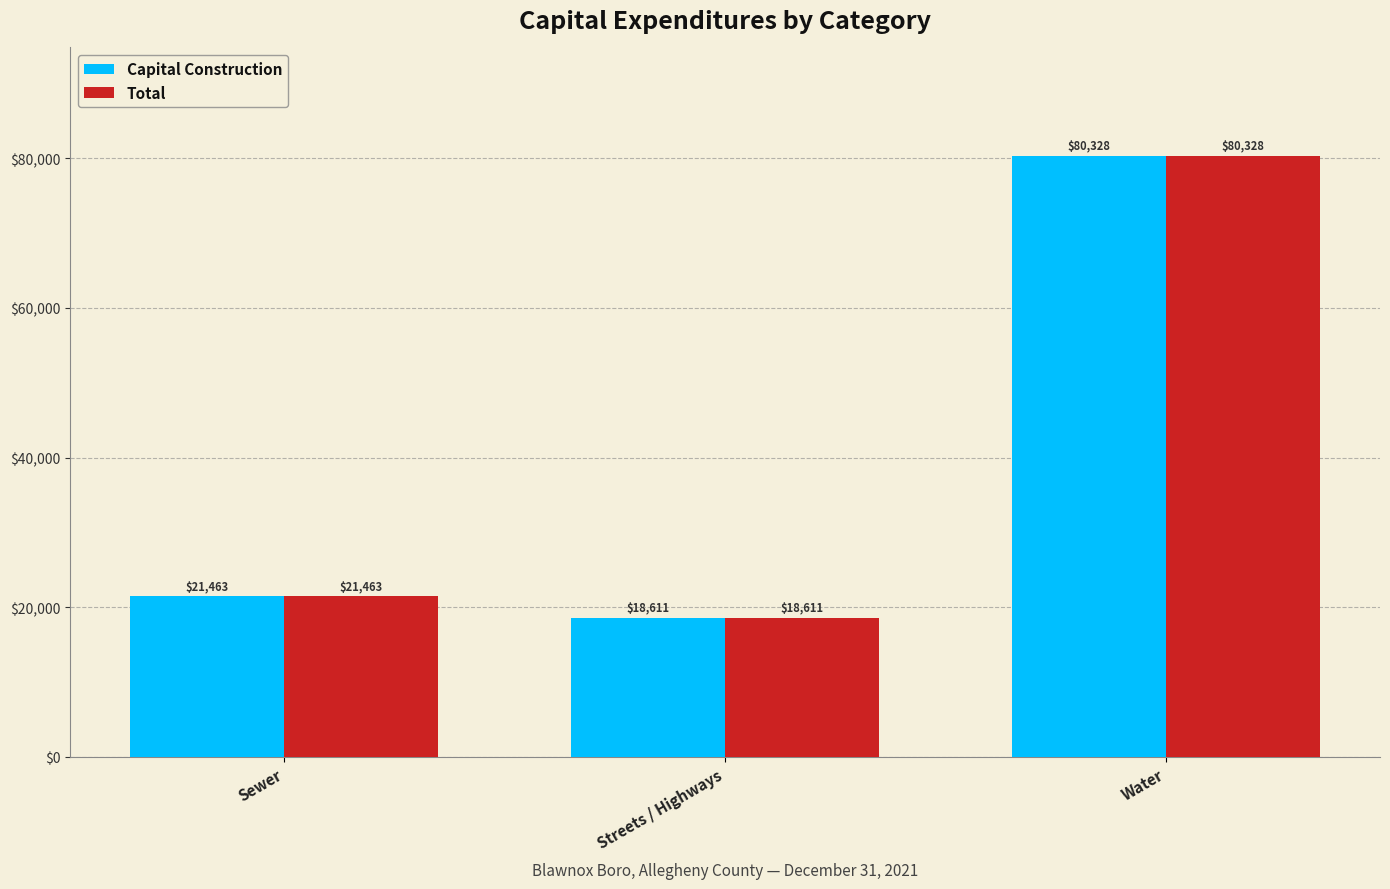

At which label does Capital Construction reach its minimum?

Streets / Highways